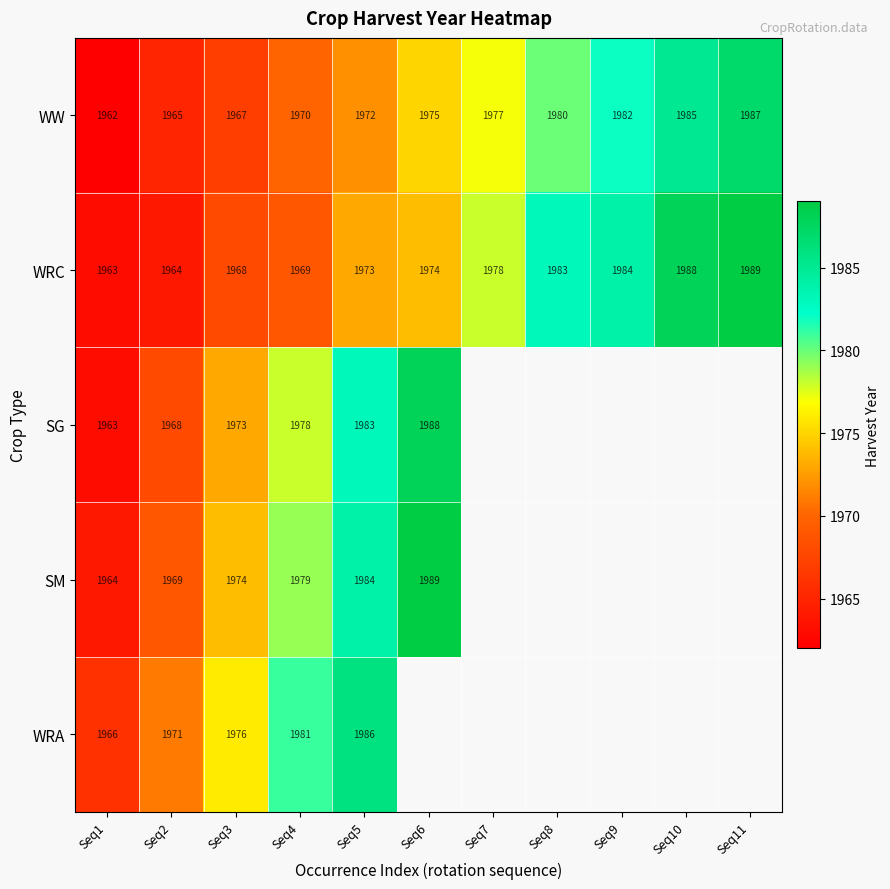

Is the value of WW at Seq2 greater than the value of WRC at Seq7?

No